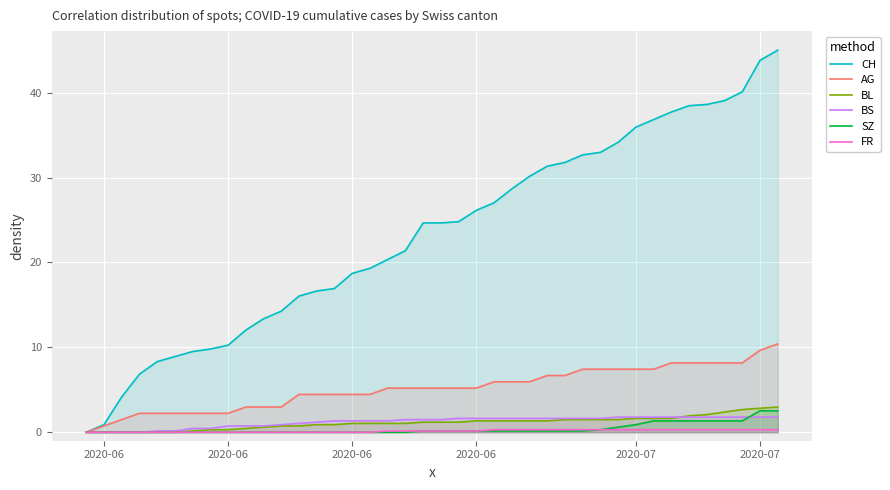

What is the approximate value of BS at 2020-06?

0.7